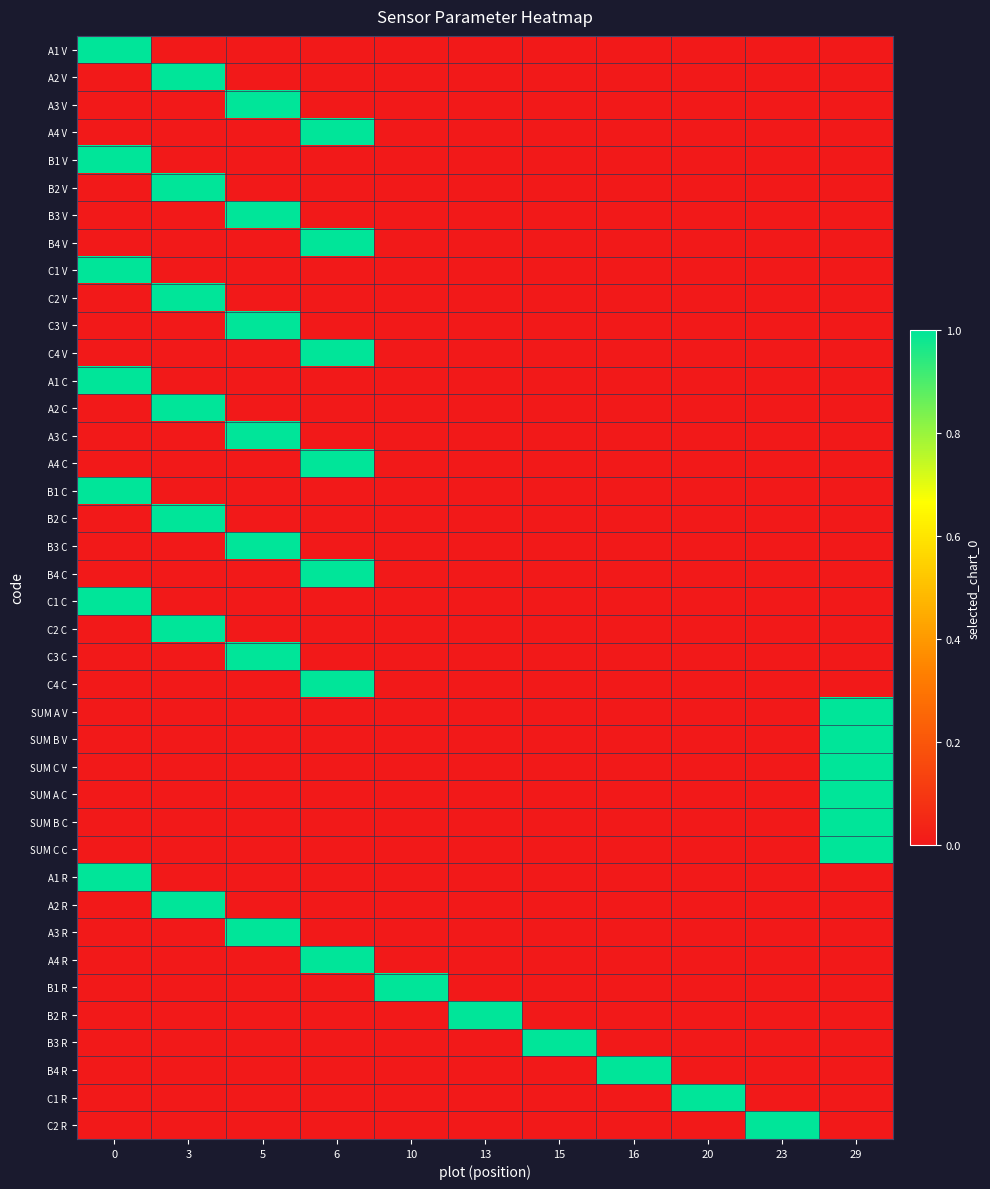

What is the total value across all series at 6?

7